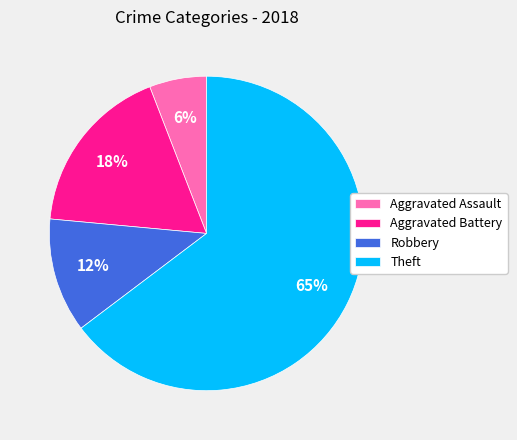

Does Aggravated Assault account for over 50% of the chart?

No